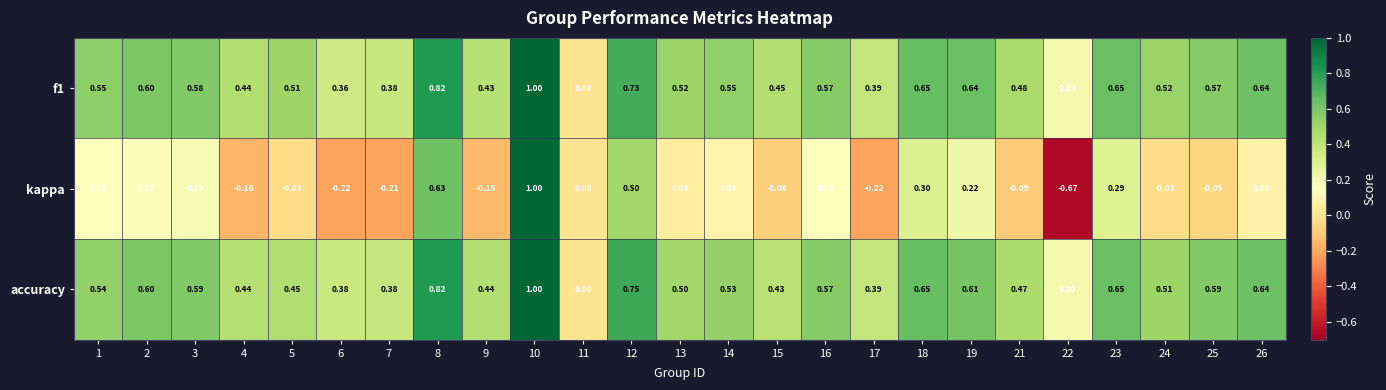

Which series has the largest total across all categories?

f1